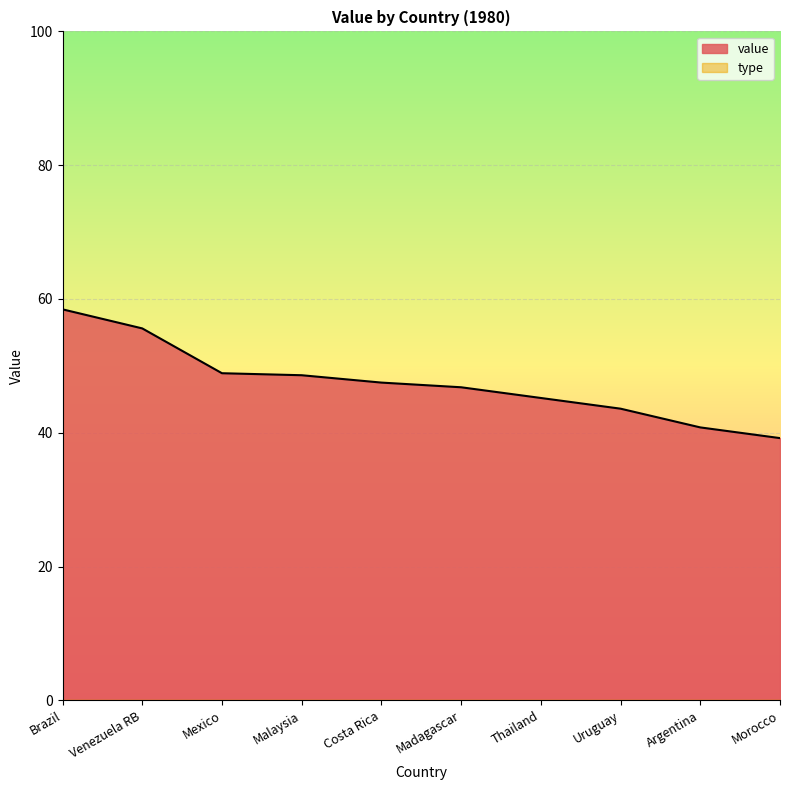

Rank the categories by value from lowest to highest.

Morocco, Argentina, Uruguay, Thailand, Madagascar, Costa Rica, Malaysia, Mexico, Venezuela RB, Brazil